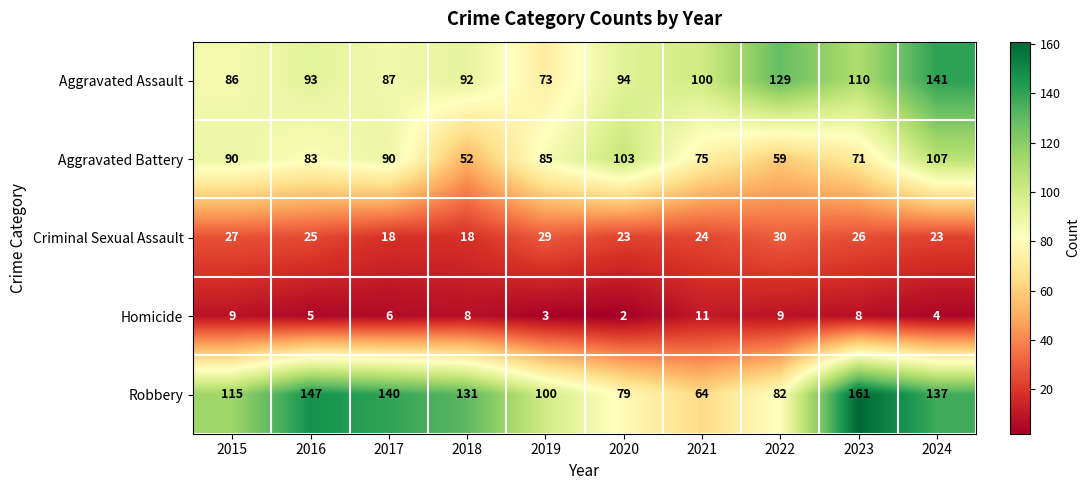

Is it true that Aggravated Assault equals 100 at 2021?

True